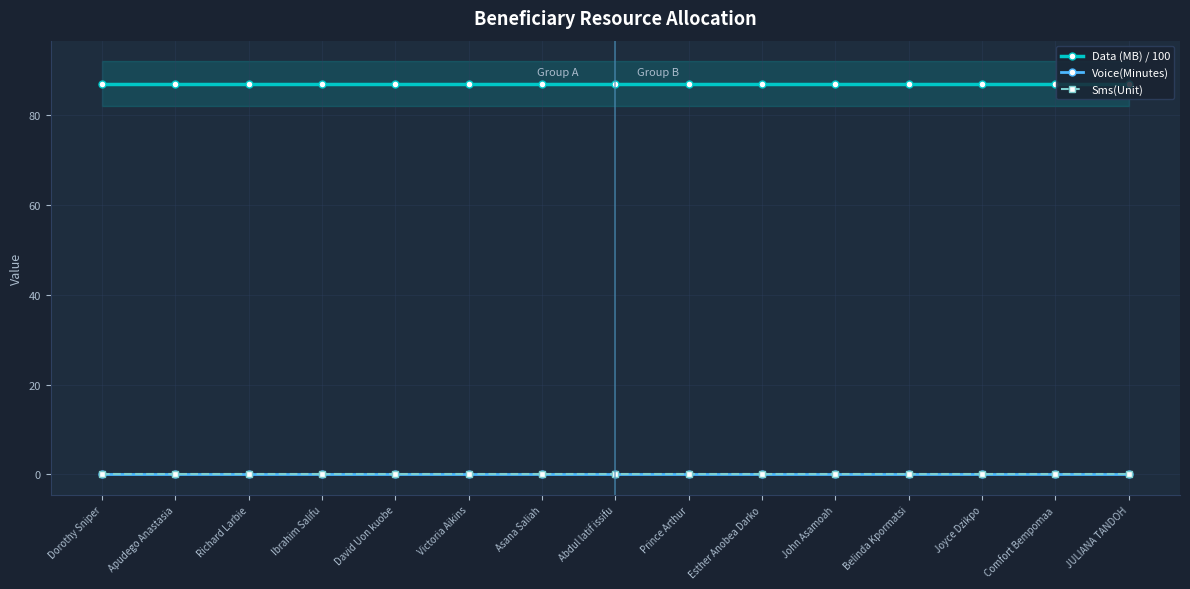

Which series changed the most between Prince Arthur and Comfort Bempomaa?

Data (MB) / 100